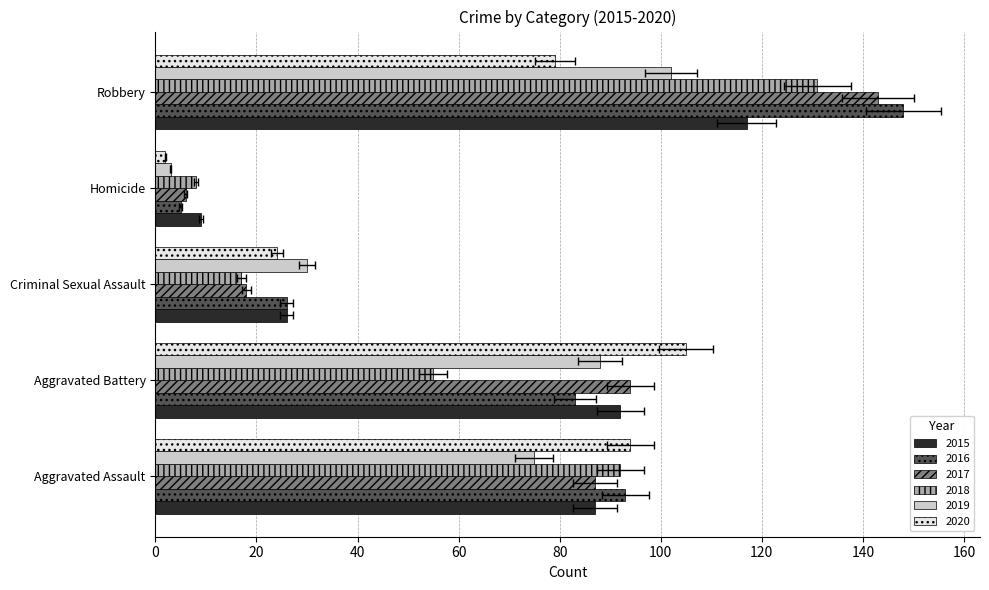

At which label is 2018 closest to 69?

Aggravated Battery